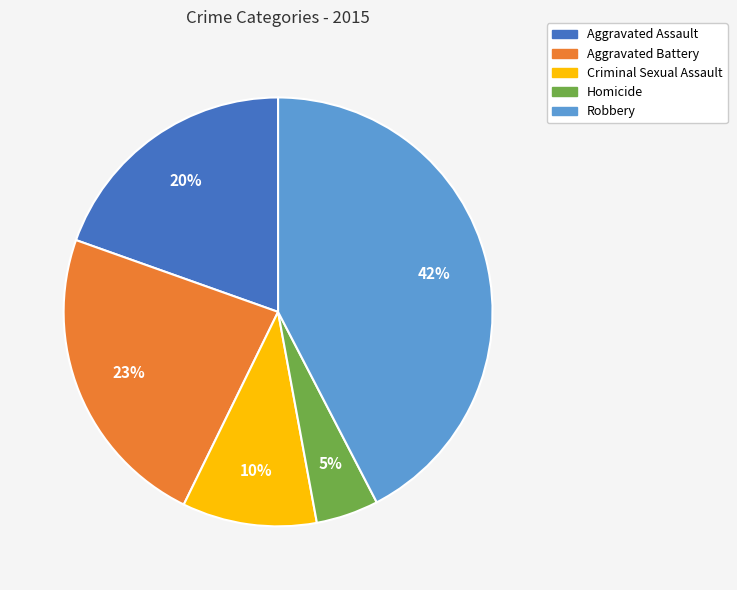

Does any single category account for the majority?

No